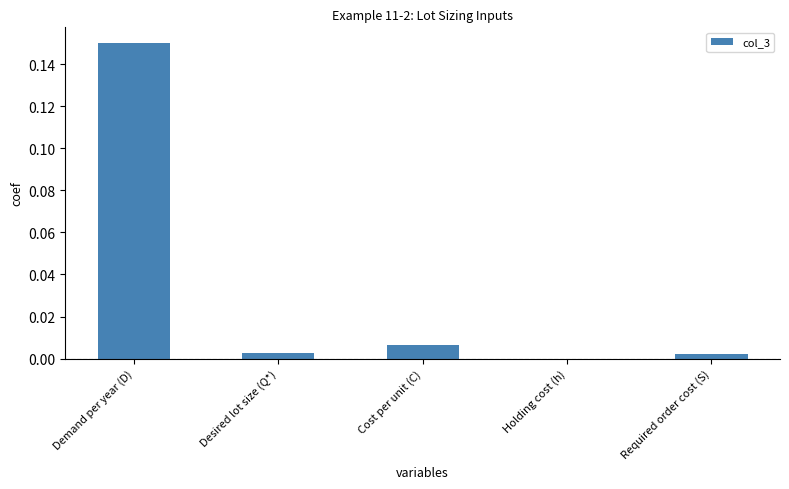

Which label corresponds to the largest value in the chart?

Demand per year (D)